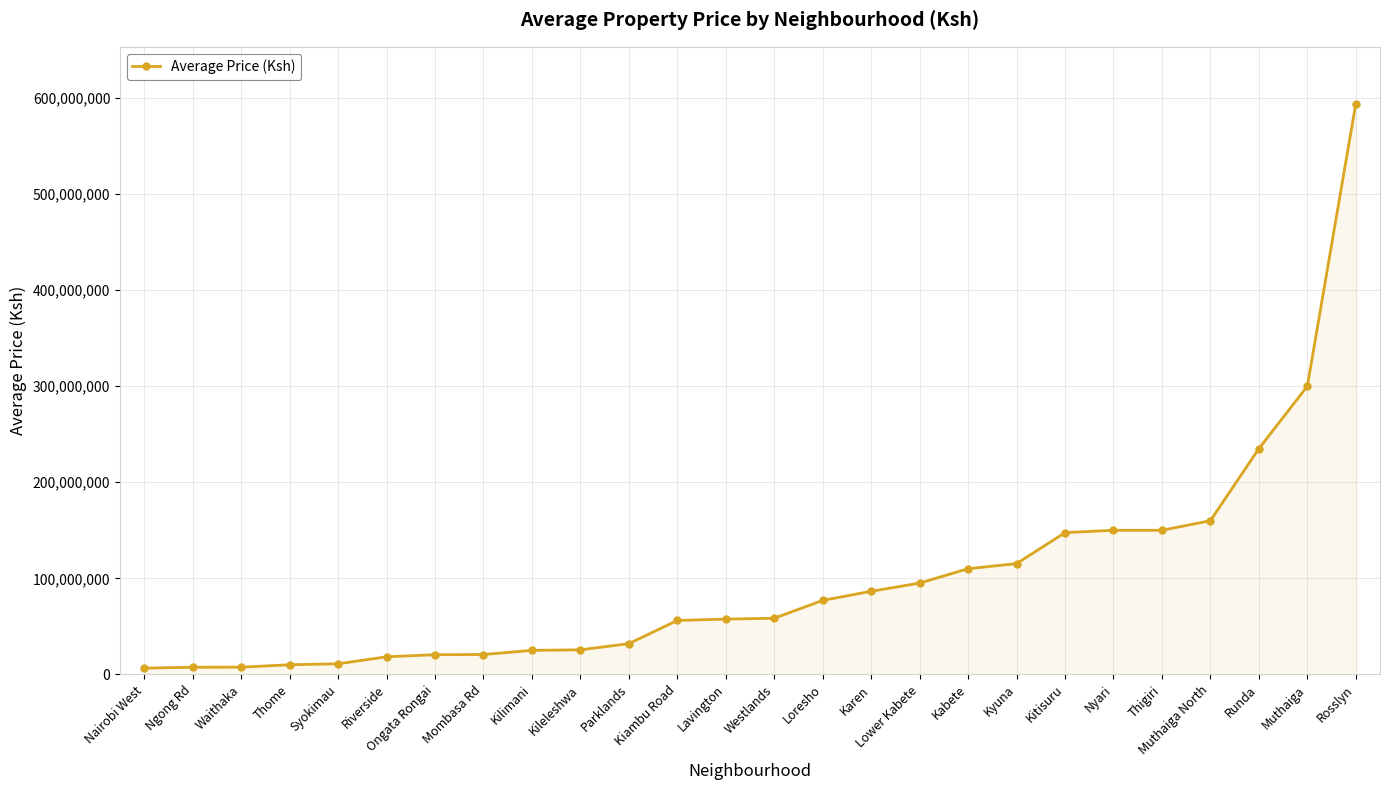

How many values are below 58435981?

13